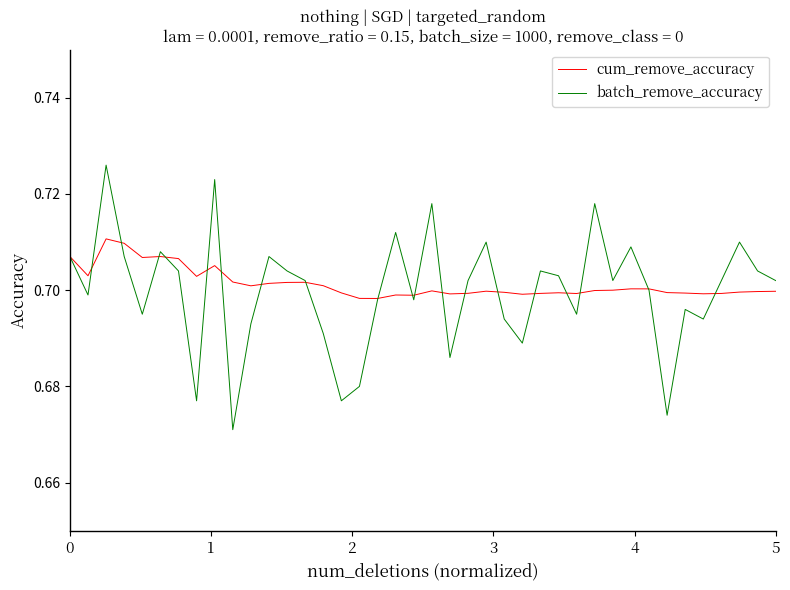

Which series has the widest spread of values?

batch_remove_accuracy